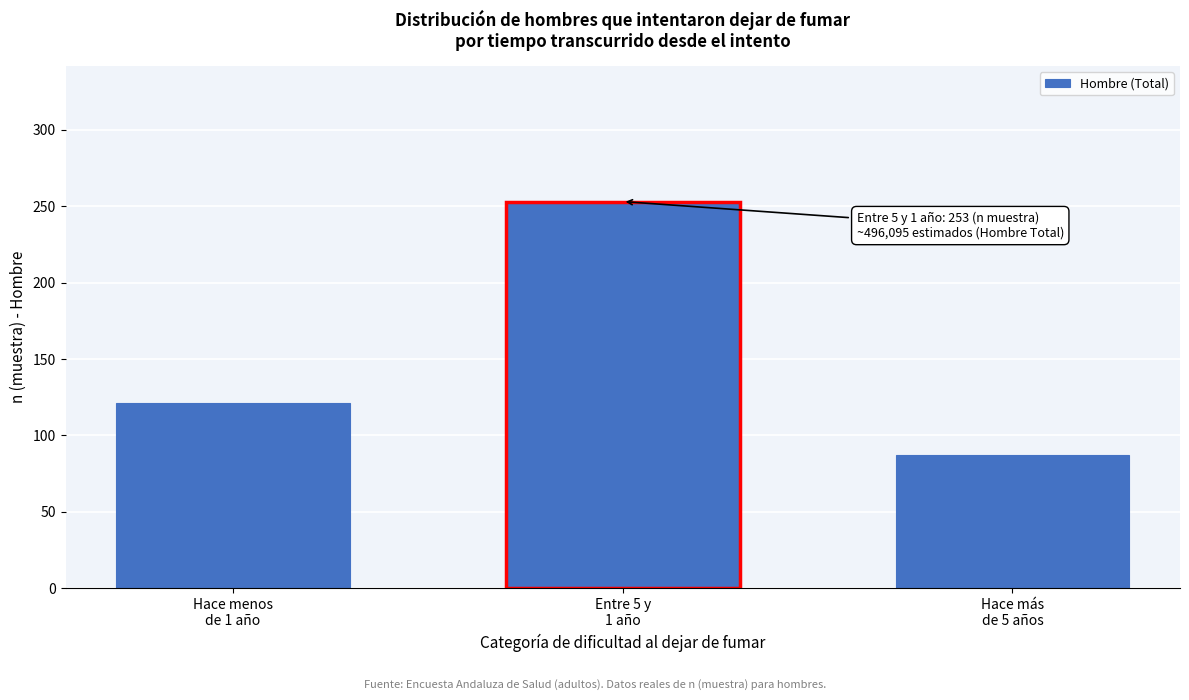

Reading right to left, extract all data points from this chart.

87	253	121